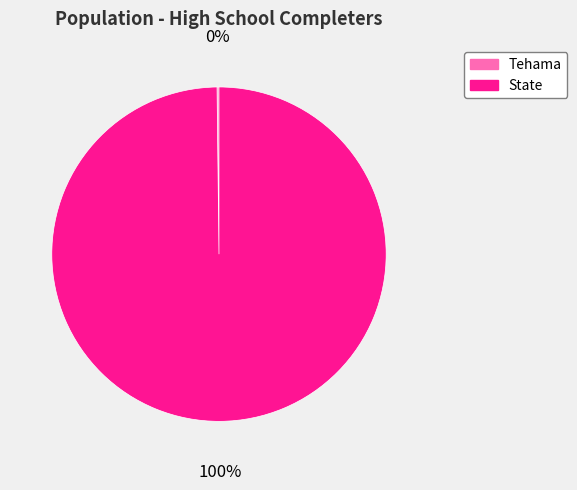

Is it true that State is 100% of the pie?

True